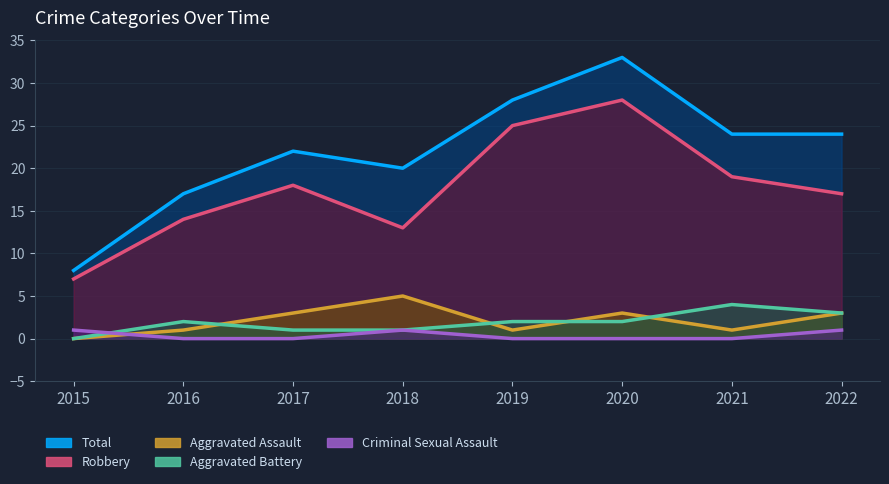

Is the value of Aggravated Battery at 2020 greater than the value of Robbery at 2019?

No